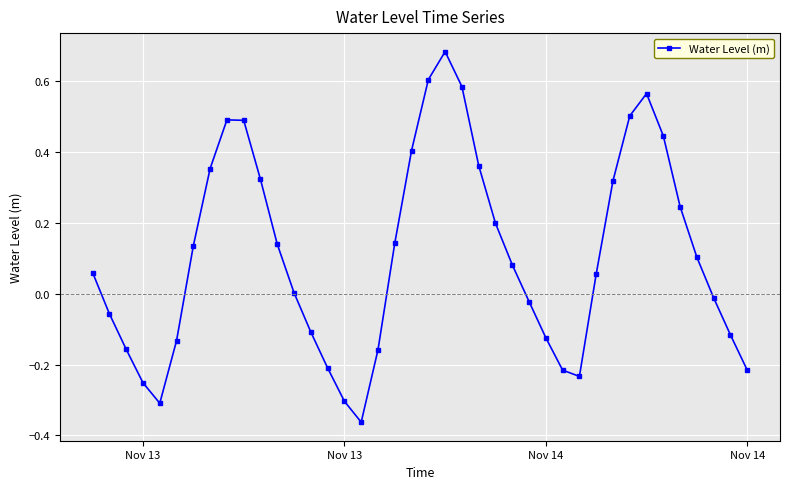

Count the number of data series in this chart.

1